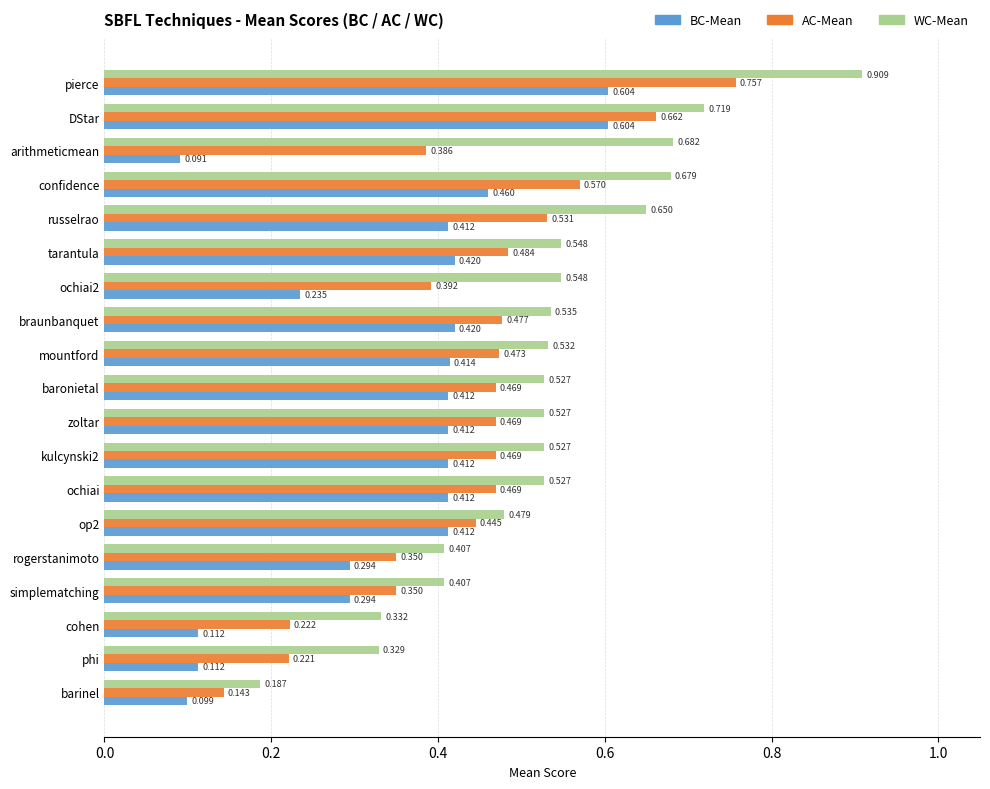

At which category does the chart reach its peak across all series?

pierce